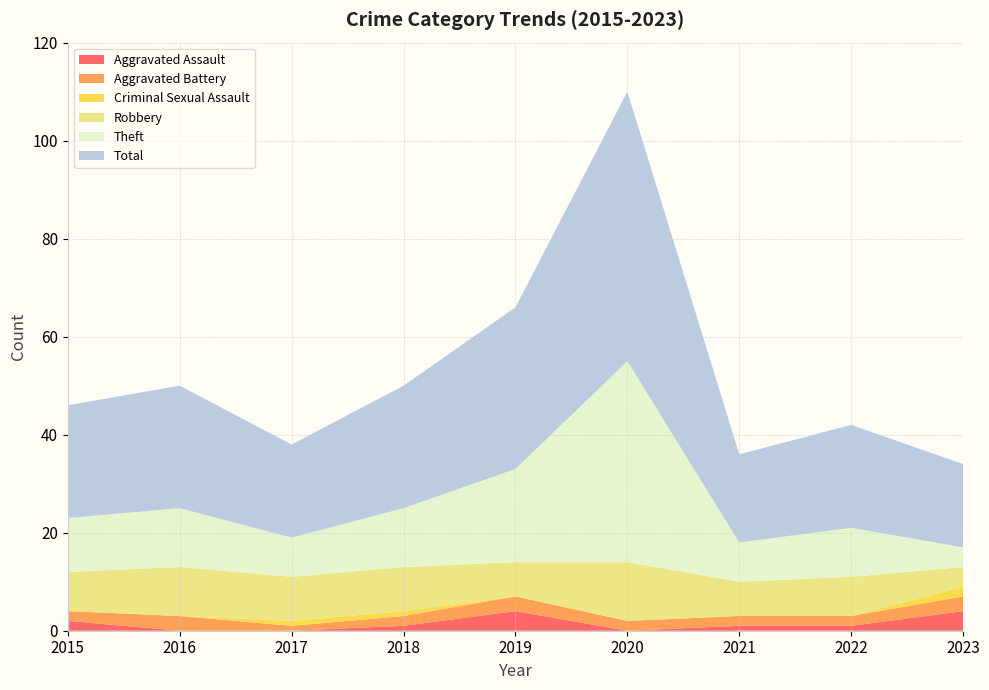

Reading left to right, transcribe all the data shown in this chart.

Aggravated Assault: 2015=2	2016=0	2017=0	2018=1	2019=4	2020=0	2021=1	2022=1	2023=4
Aggravated Battery: 2015=2	2016=3	2017=1	2018=2	2019=3	2020=2	2021=2	2022=2	2023=3
Criminal Sexual Assault: 2015=0	2016=0	2017=1	2018=1	2019=0	2020=0	2021=0	2022=0	2023=2
Robbery: 2015=8	2016=10	2017=9	2018=9	2019=7	2020=12	2021=7	2022=8	2023=4
Theft: 2015=11	2016=12	2017=8	2018=12	2019=19	2020=41	2021=8	2022=10	2023=4
Total: 2015=23	2016=25	2017=19	2018=25	2019=33	2020=55	2021=18	2022=21	2023=17